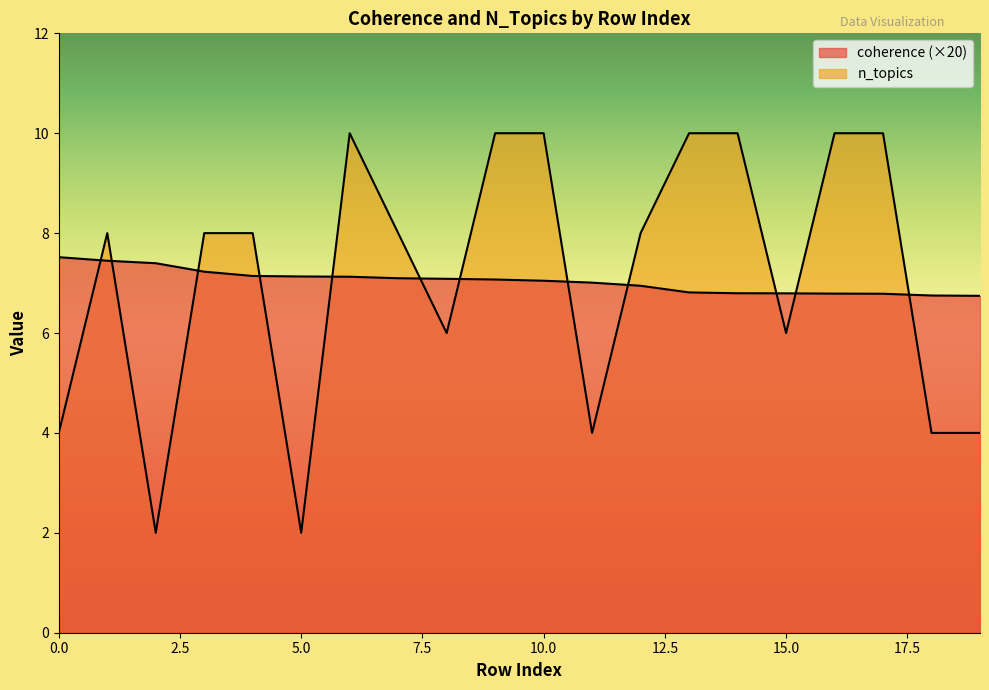

Is it true that coherence equals 6.8 at 15?

True